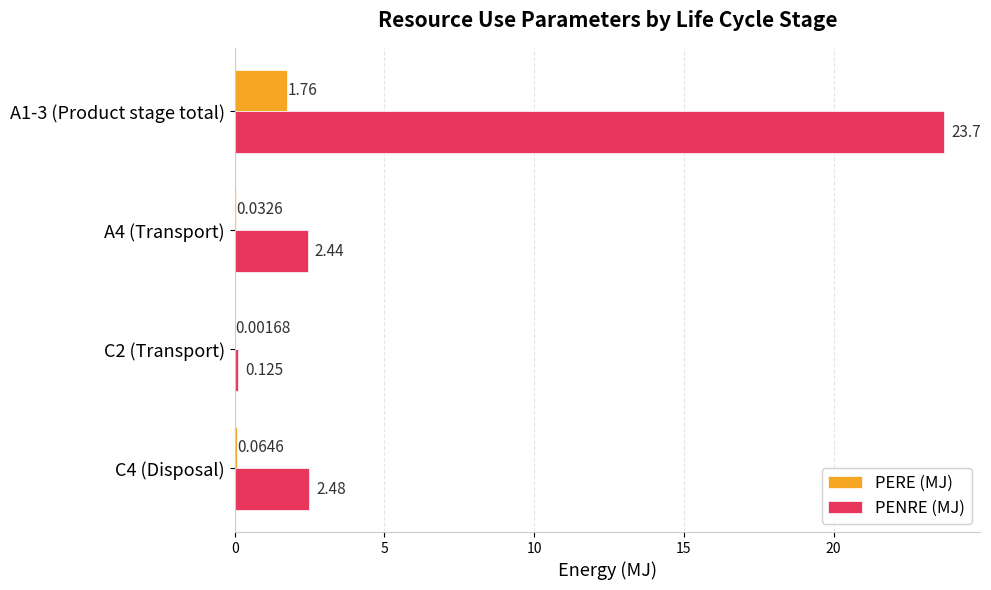

Where is PENRE (MJ) nearest to the value 11?

C4 (Disposal)